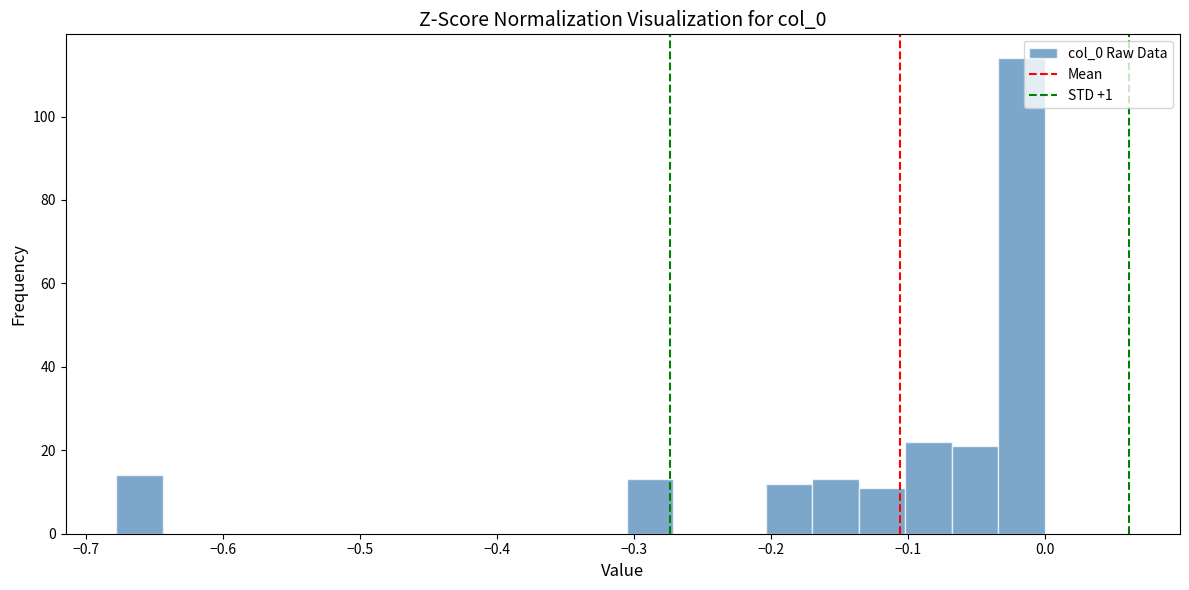

Read against the x-axis, roughly where is the centre of the tallest bar?

-0.02